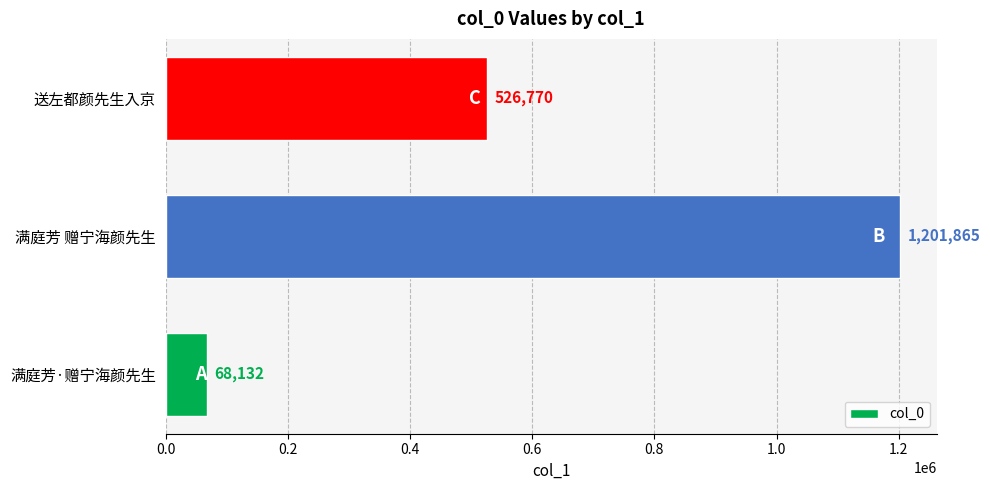

At which label is the value closest to 634998?

送左都颜先生入京